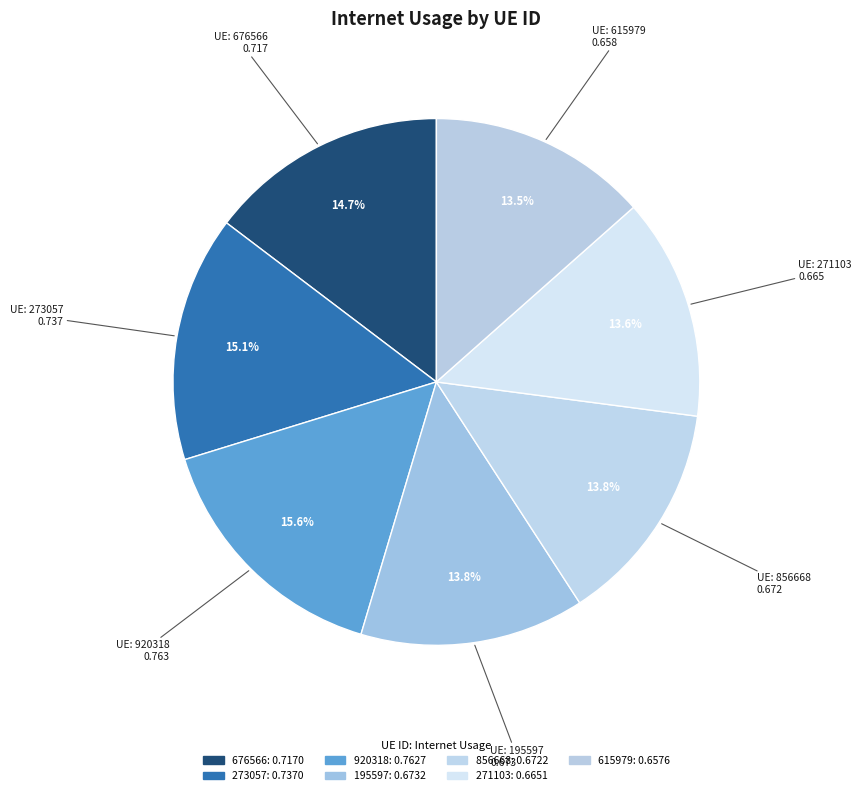

What is the largest slice in the pie chart?

920318